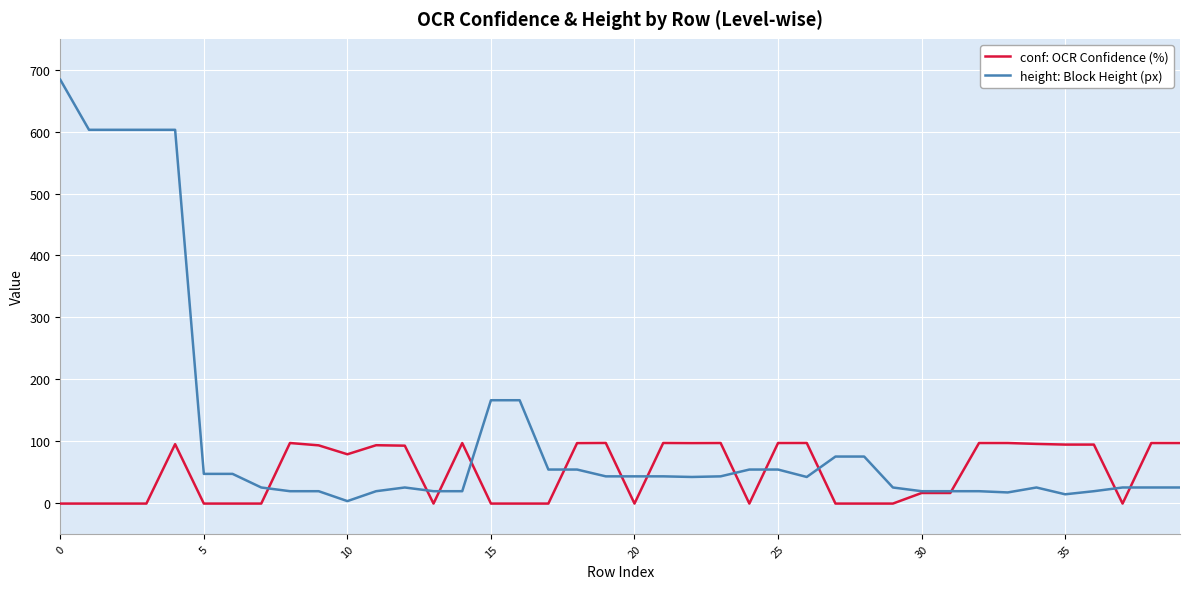

Rank the series by their maximum value, from lowest to highest.

conf: OCR Confidence (%), height: Block Height (px)